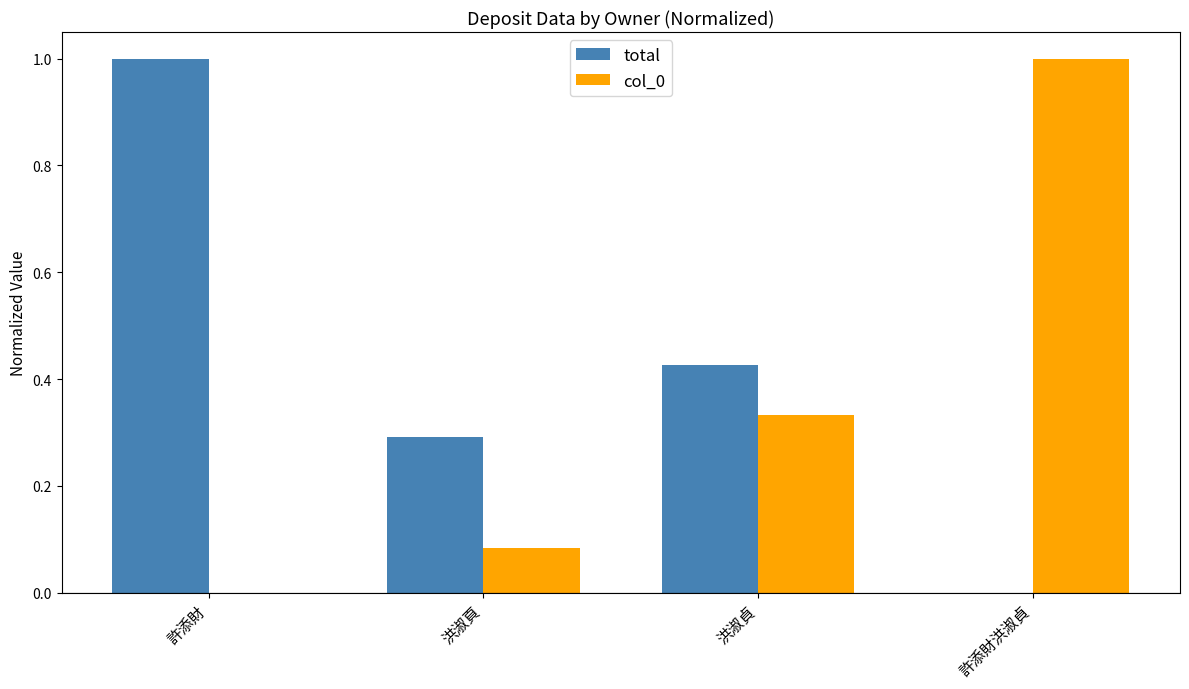

What is the total value across all series at 許添財?

1.0